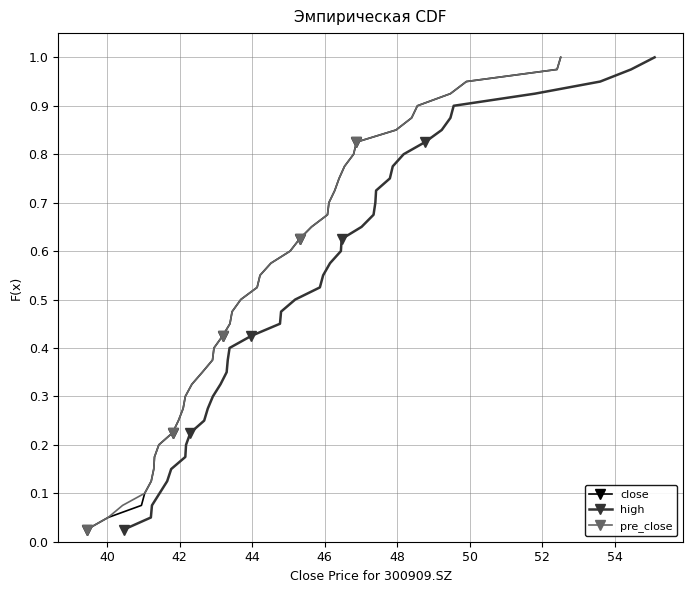

Is this an area chart (filled region under the line)?

No